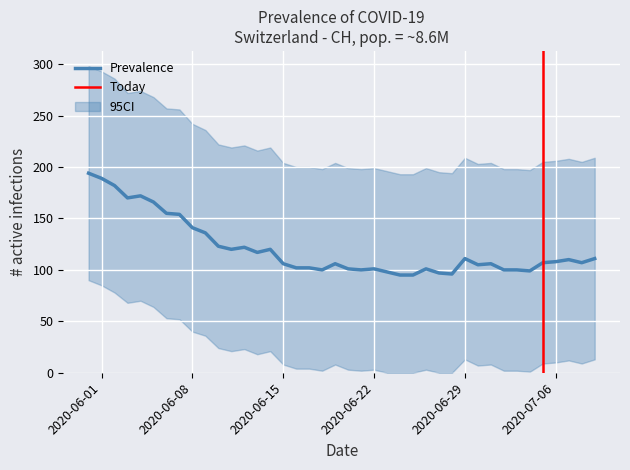

Does the chart display data point markers on the line(s)?

No